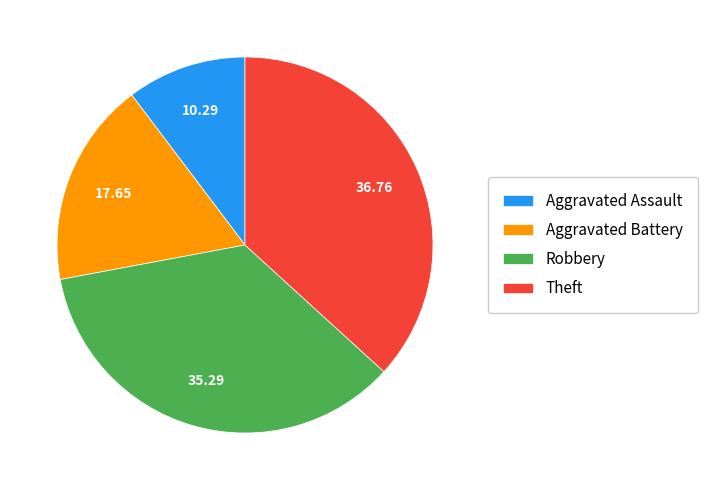

The Robbery slice represents 35% of the pie. True or false?

True